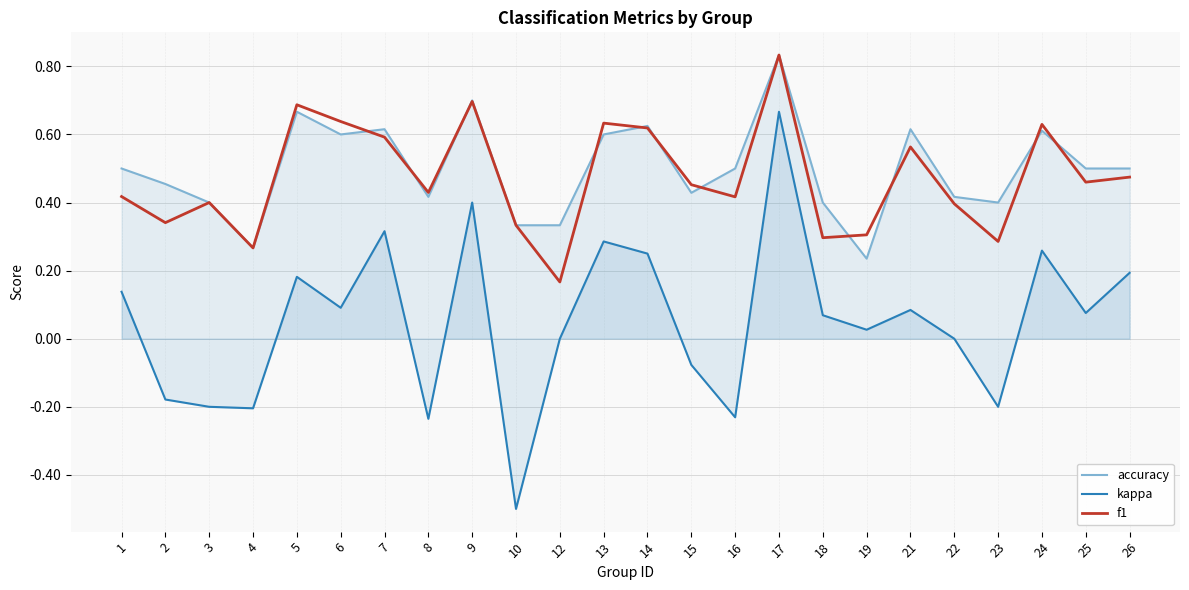

What is the difference between the highest and lowest values at 7?

0.3